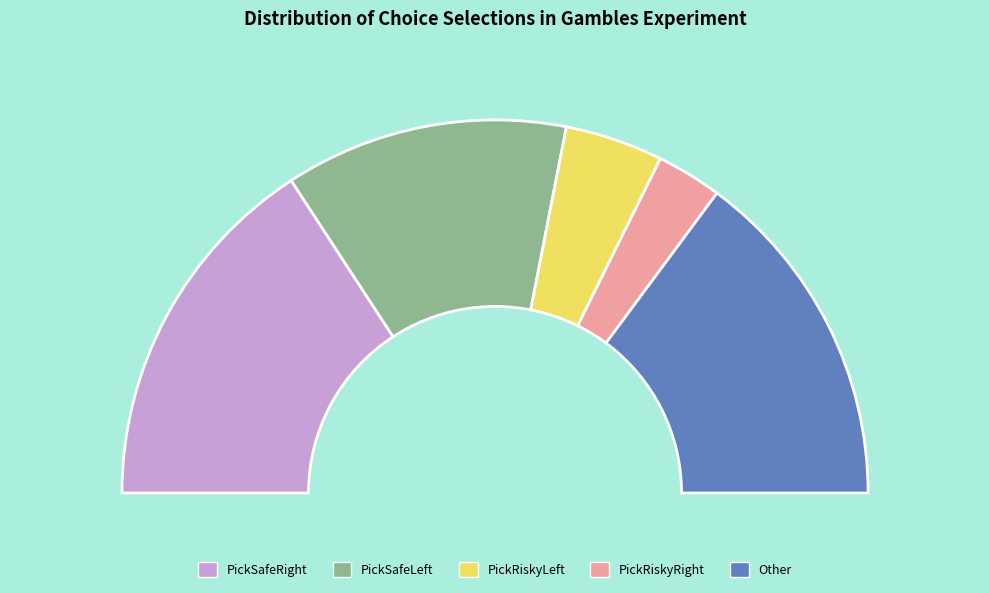

Approximately how many times larger is the value at PickSafeLeft compared to Other?

0.8